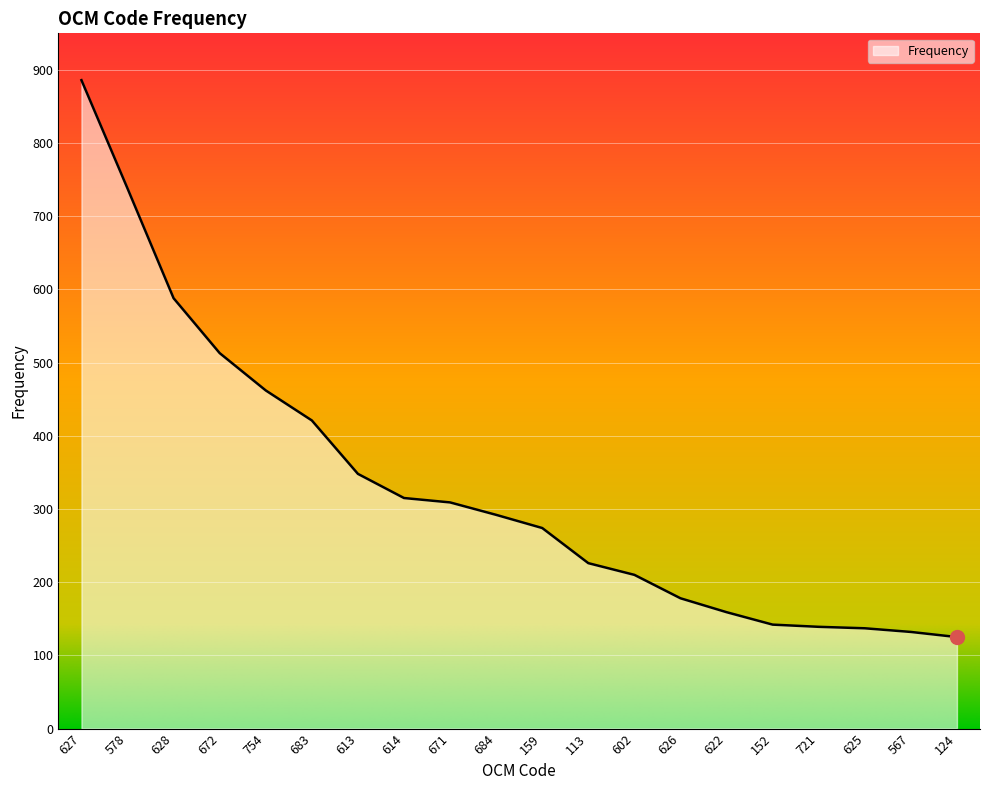

What is the approximate value at 671, to the nearest 10?

310